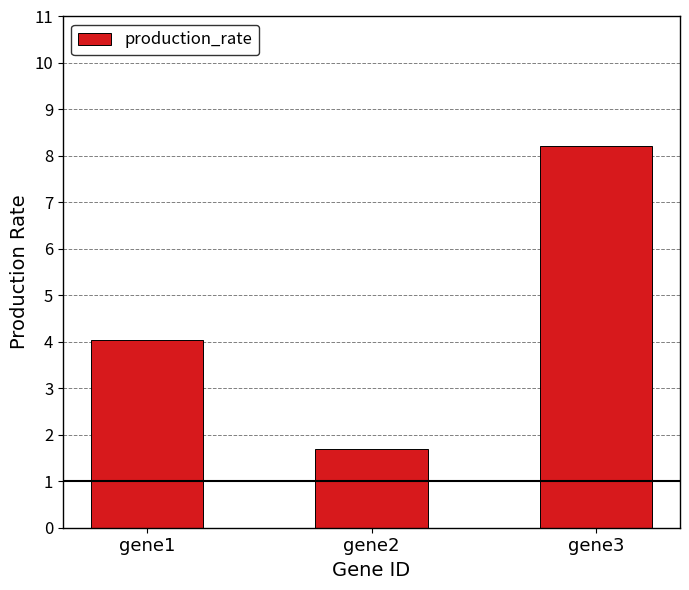

Reading left to right, extract all data points from this chart.

gene1=4.0	gene2=1.7	gene3=8.2